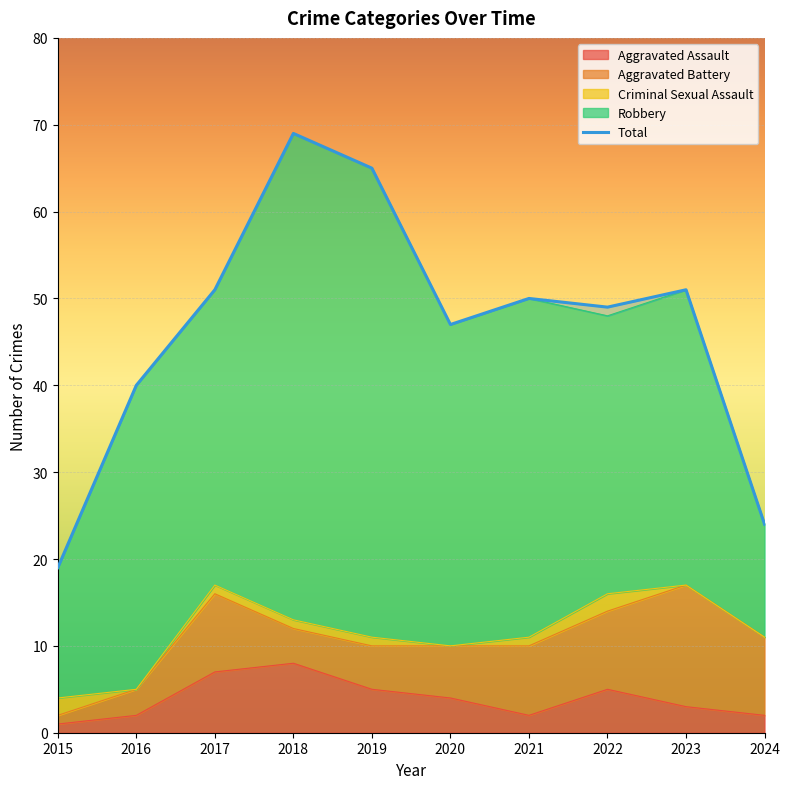

How many lines are shown in the chart?

5